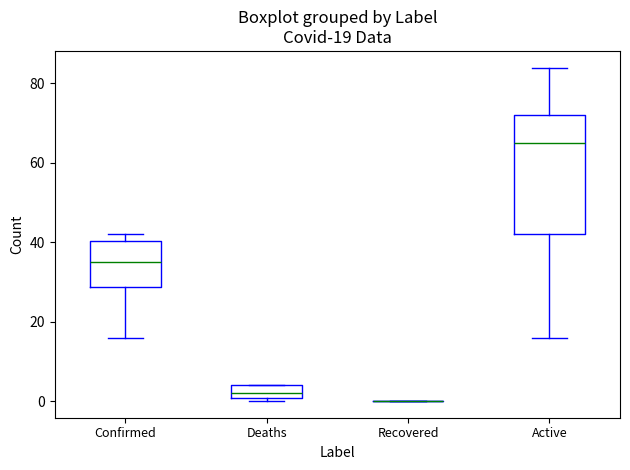

Comparing the boxes themselves (not the whiskers), which one is the tallest?

Active